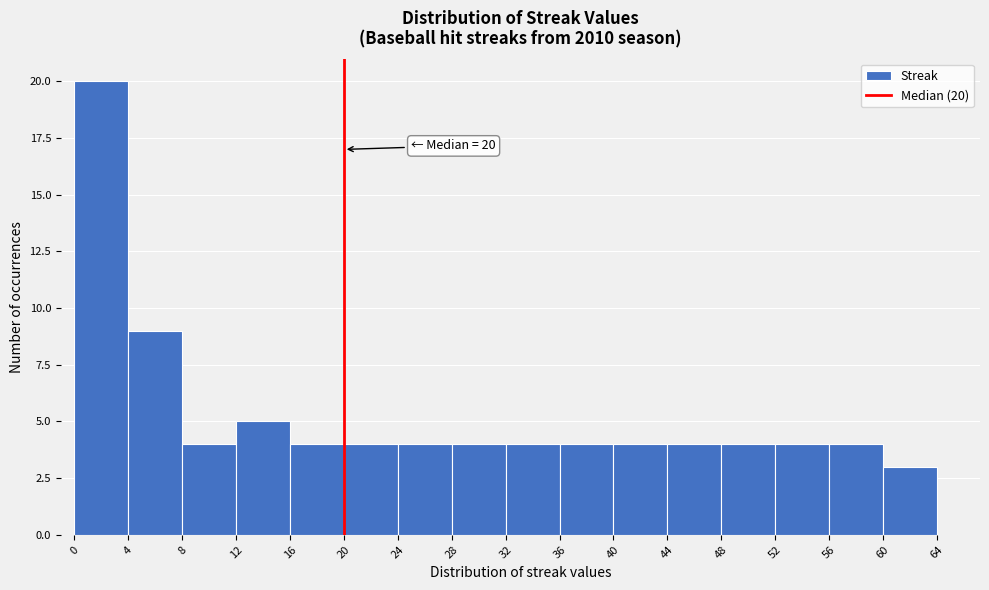

Over which range of the x-axis is the bar tallest?

0 to 4